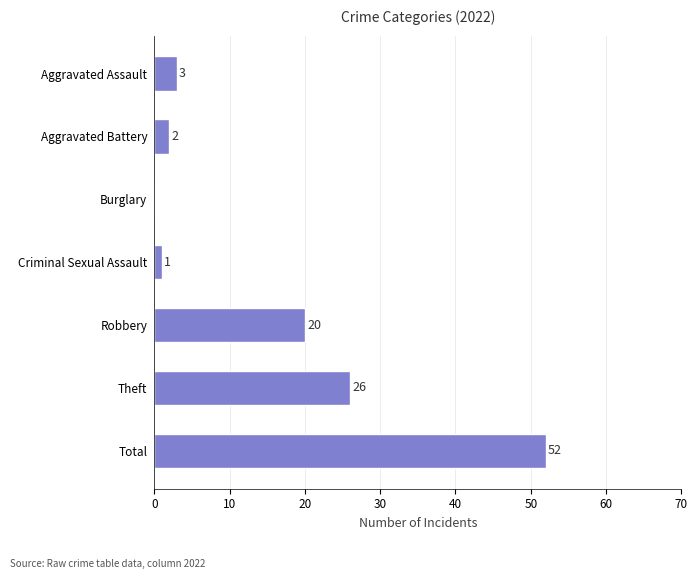

What is the sum of the values at Robbery and Total?

72